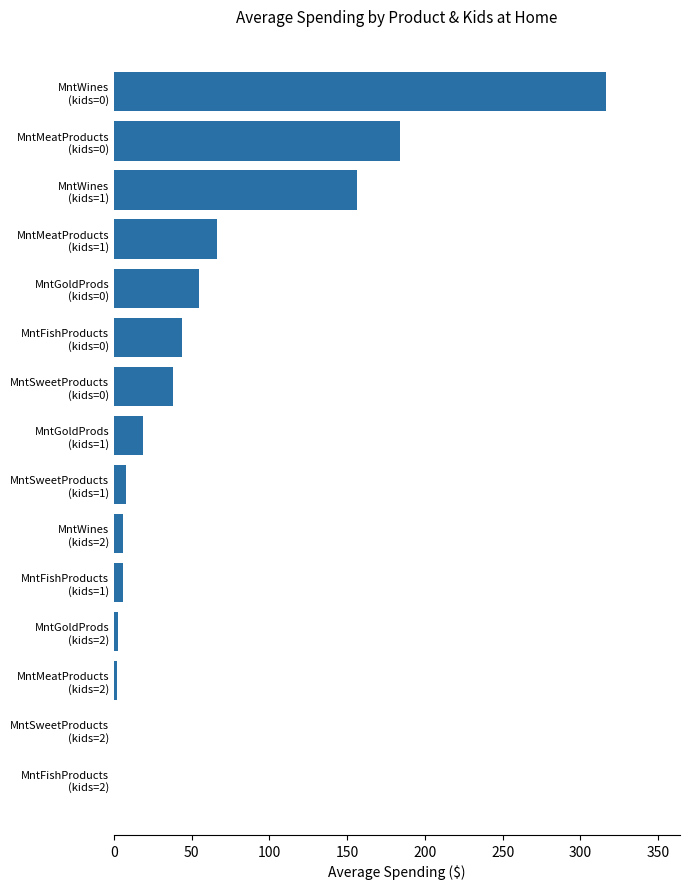

What is the maximum value shown in the chart?

316.6